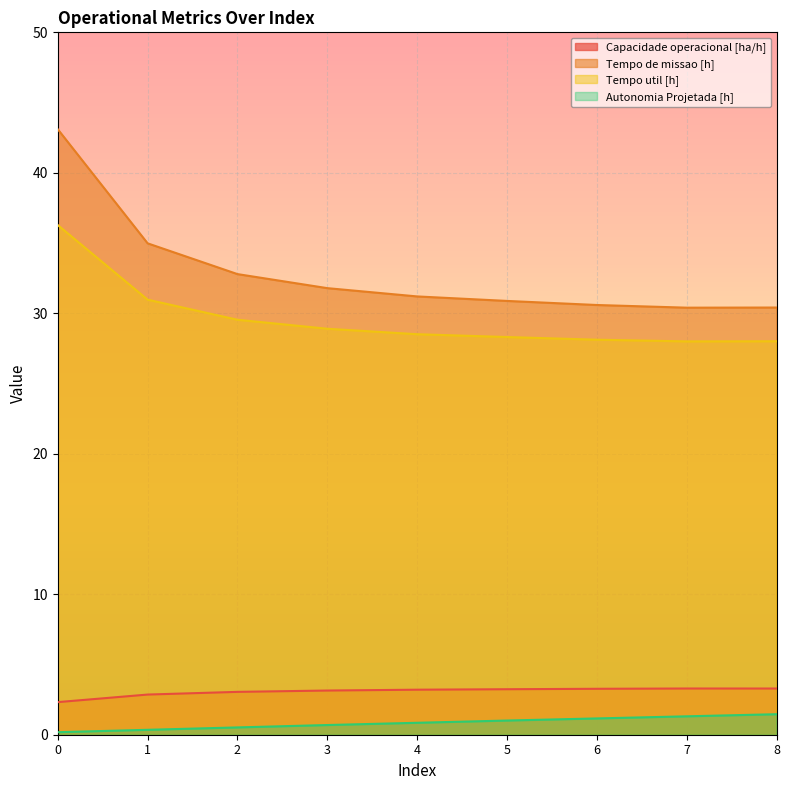

The Tempo util [h] series shows 42.5 at 4. True or false?

False